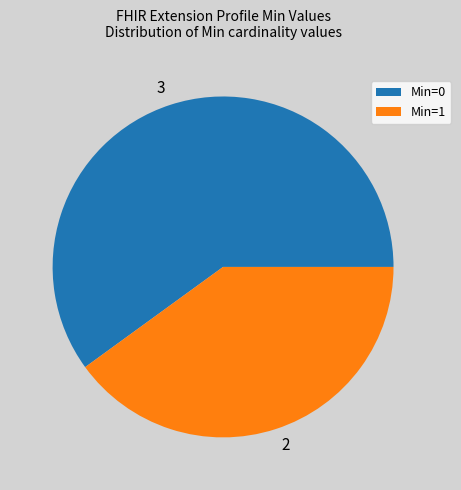

Is there any slice that represents more than half of the pie?

Yes